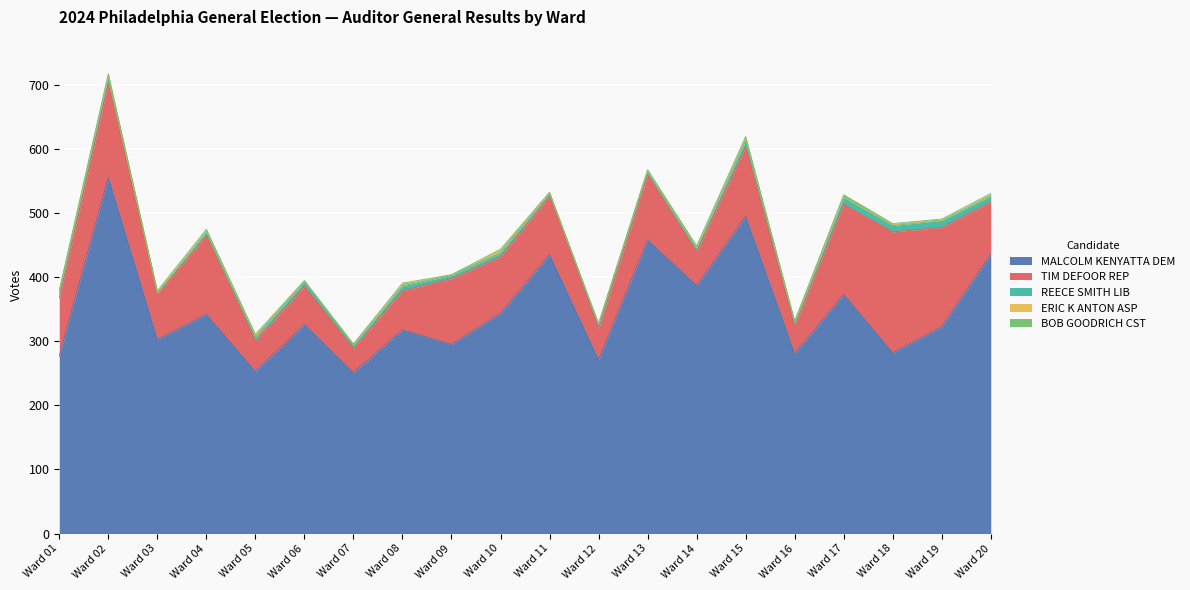

Which category has the highest value in the MALCOLM KENYATTA DEM series?

Ward 02